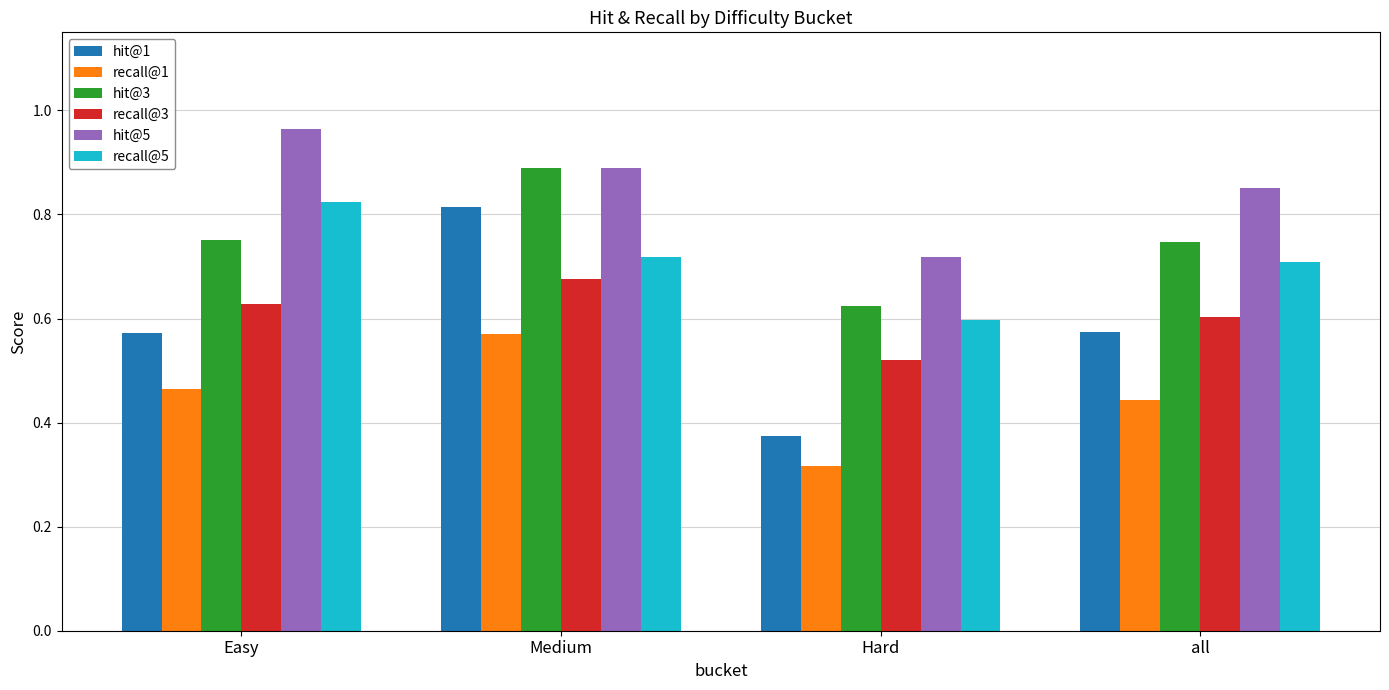

What is the sum of all recall@1 values?

1.8